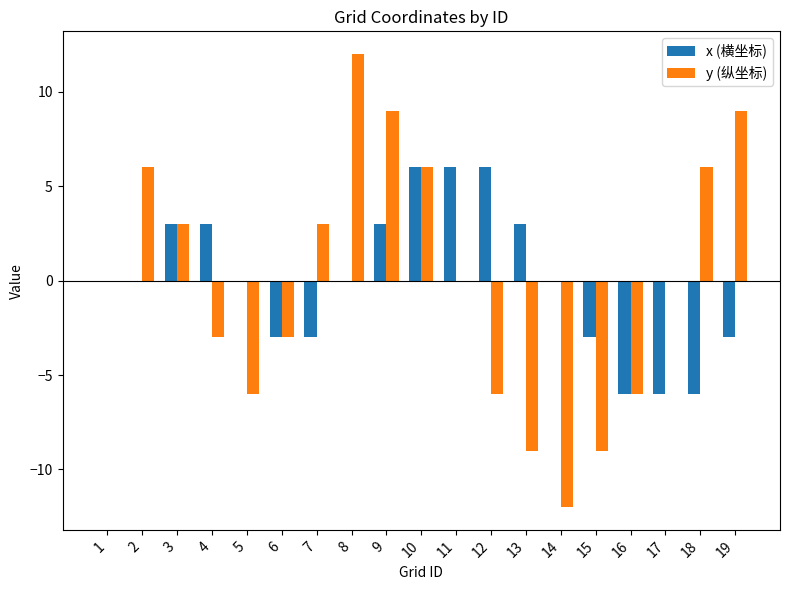

Is the value of y (纵坐标) at 14 greater than the value of x (横坐标) at 15?

No